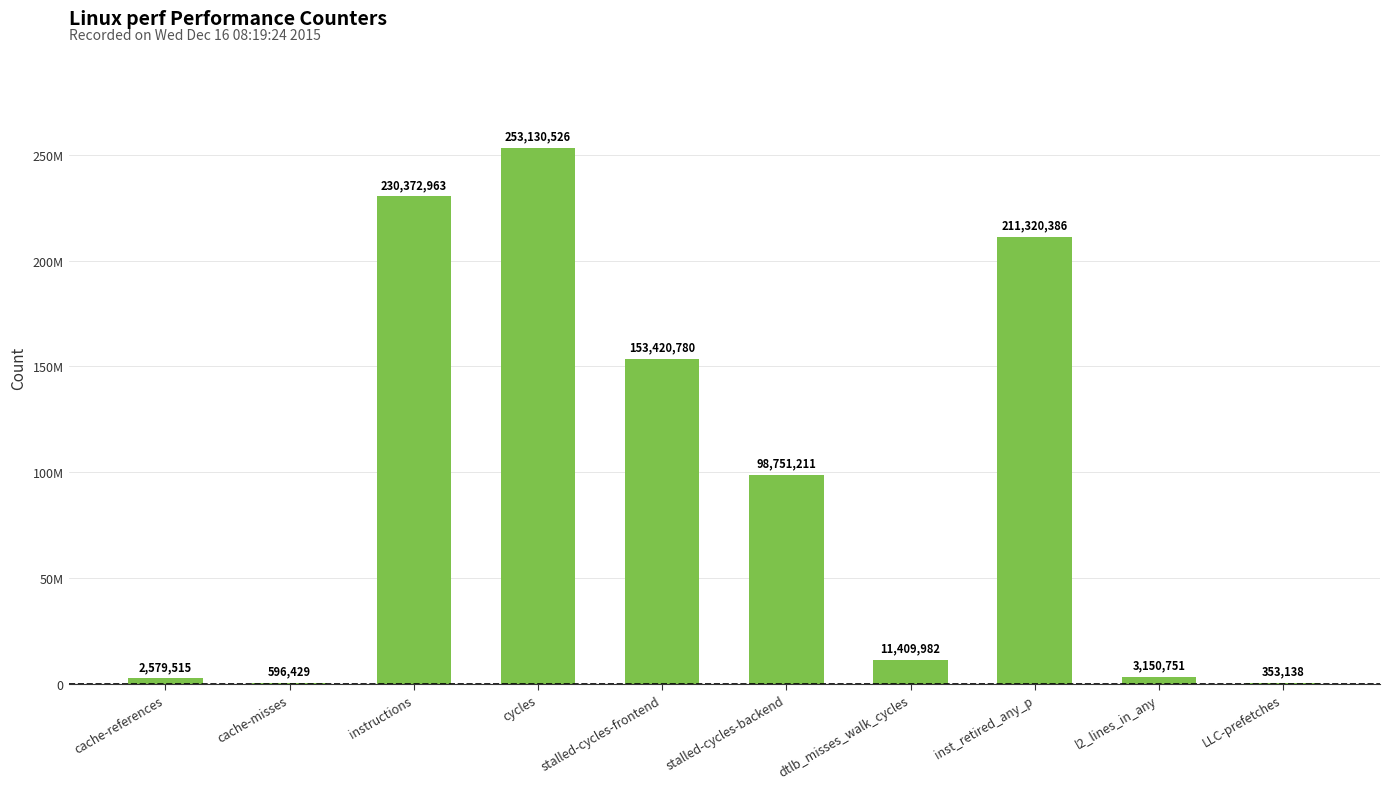

Which label corresponds to the largest value in the chart?

cycles